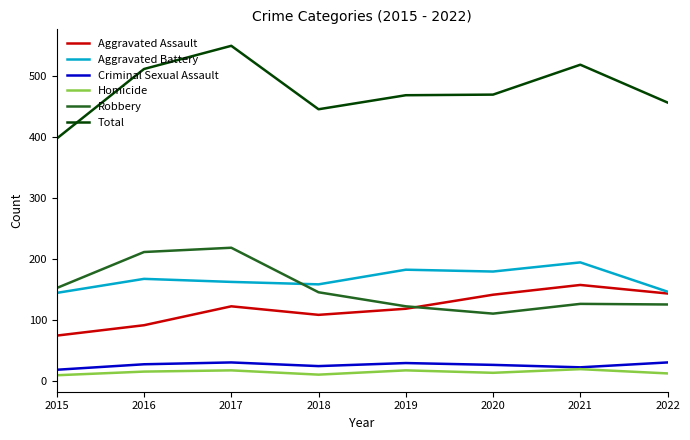

True or false: Aggravated Assault and Total intersect in this chart.

False